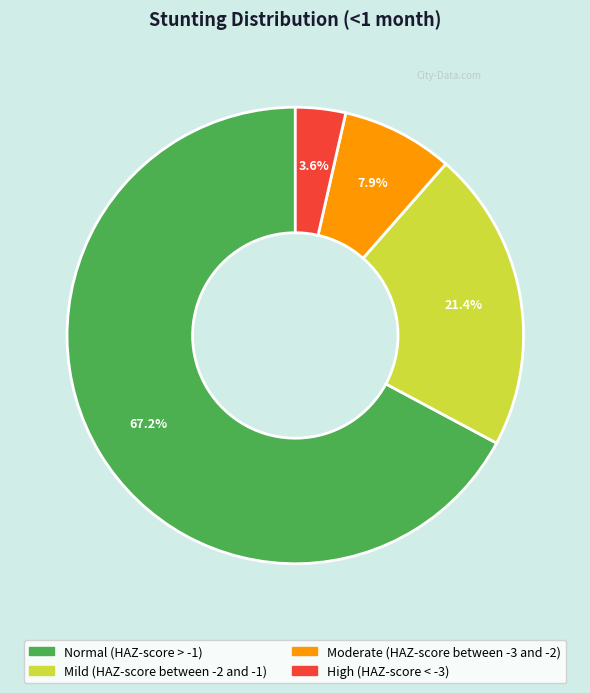

To the nearest percent, what percentage of the pie is Mild (HAZ-score between -2 and -1)?

21%